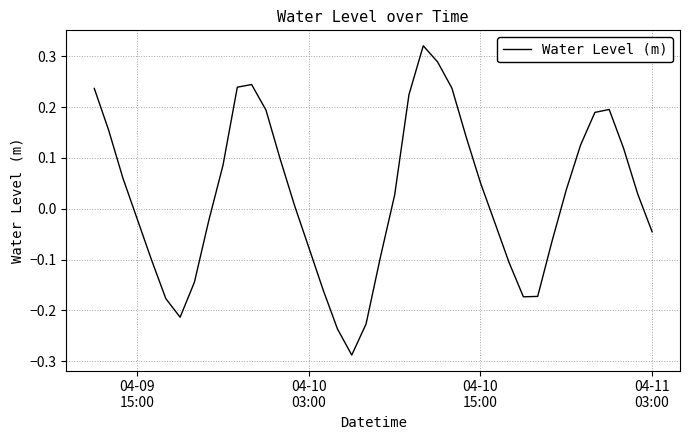

What is the difference between the maximum and minimum values?

0.6